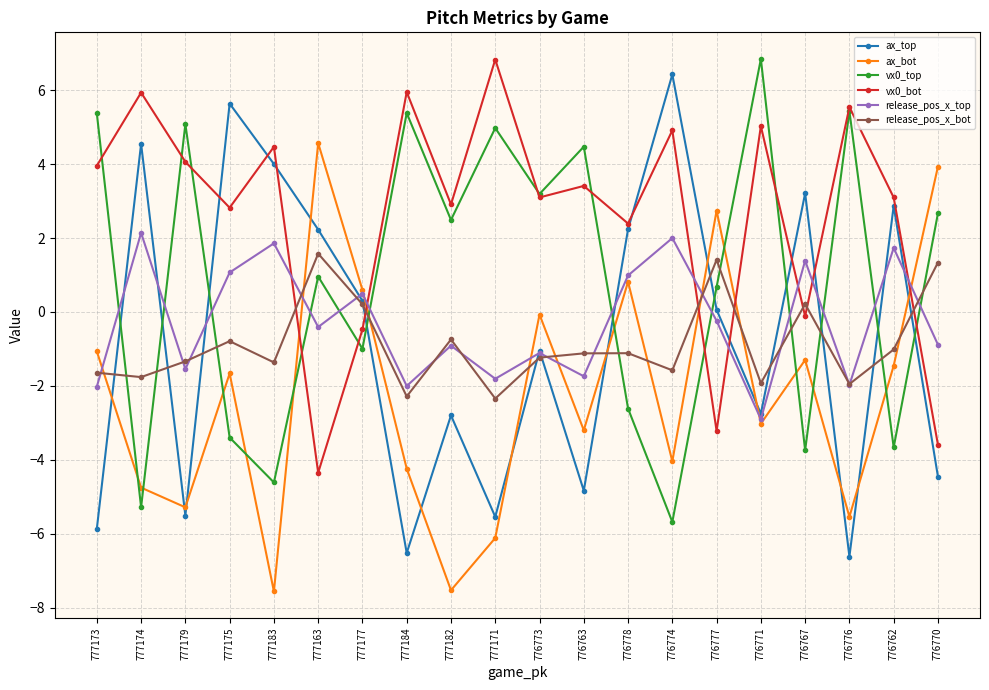

Which series has the largest range (max minus min)?

ax_top